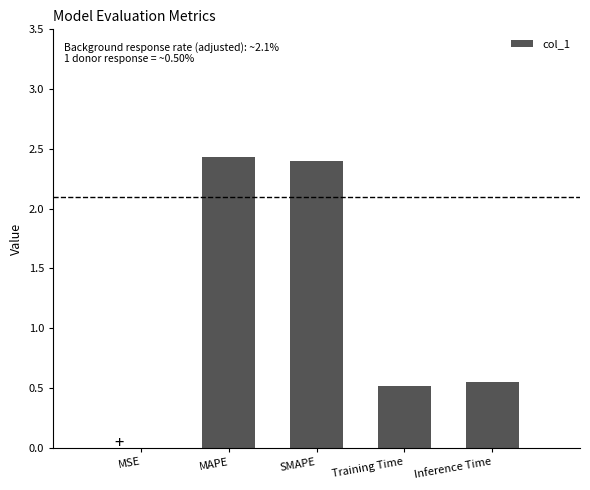

Read the value at MAPE.

2.4